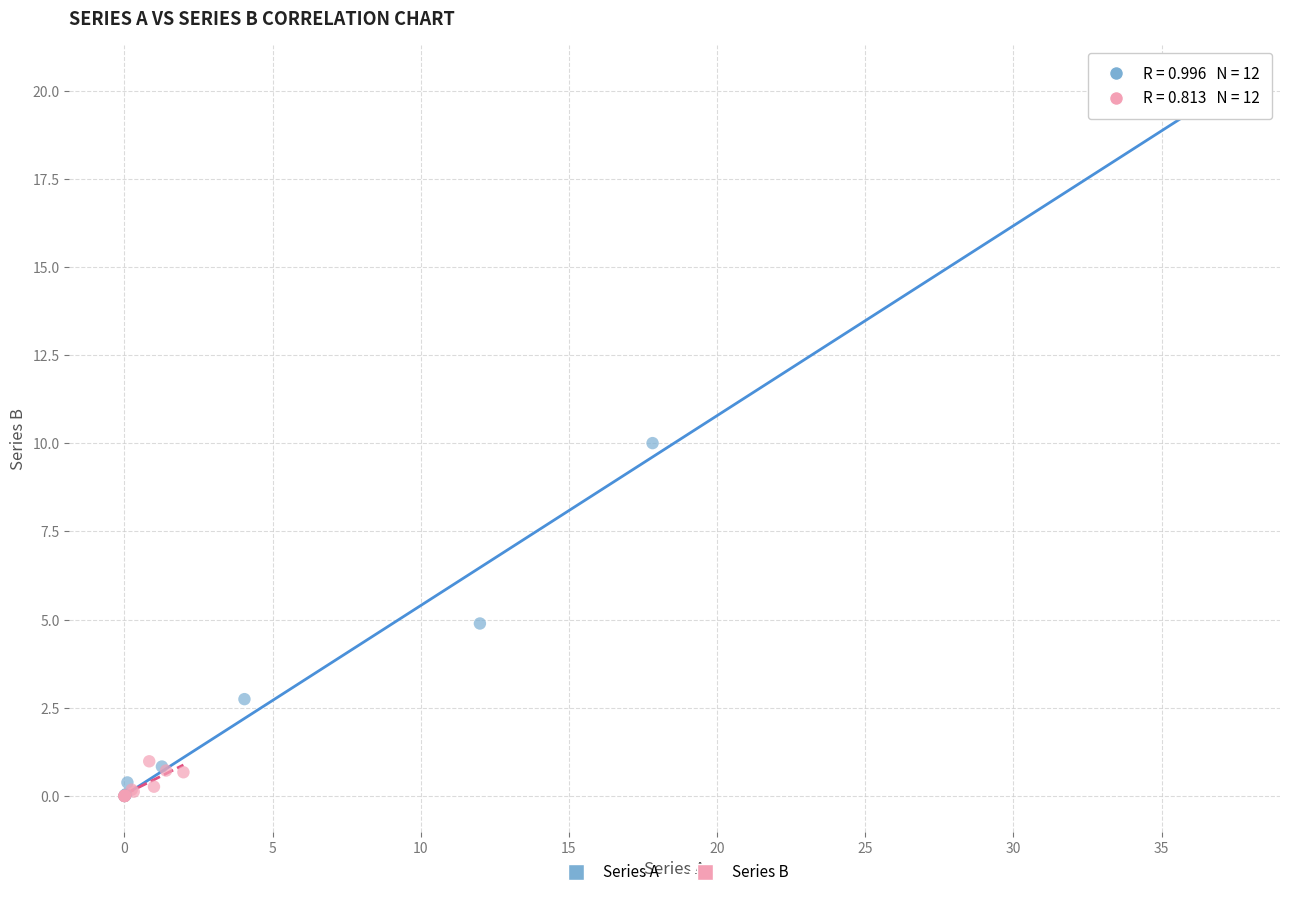

Which series has the largest Y range (max minus min)?

Series A